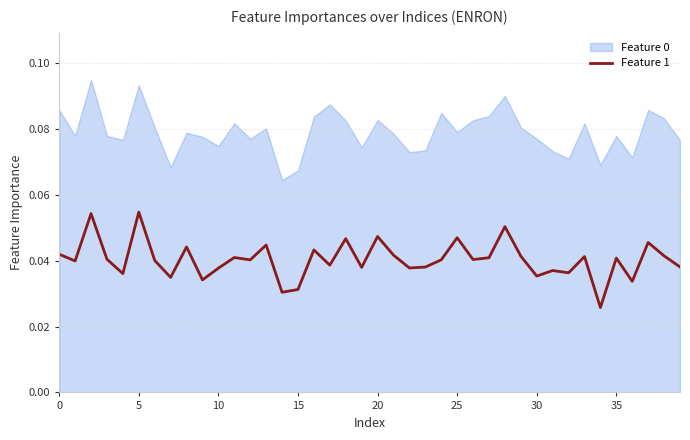

How many lines are shown in the chart?

1